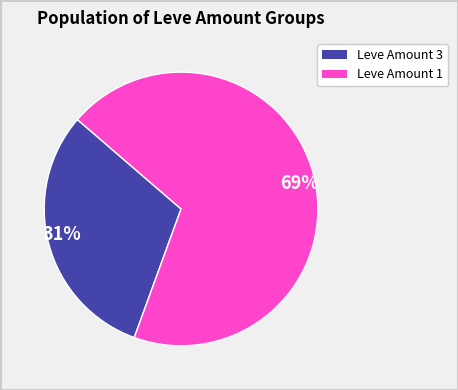

To the nearest percent, what is the difference between the 31% and 69% slice percentages?

38%